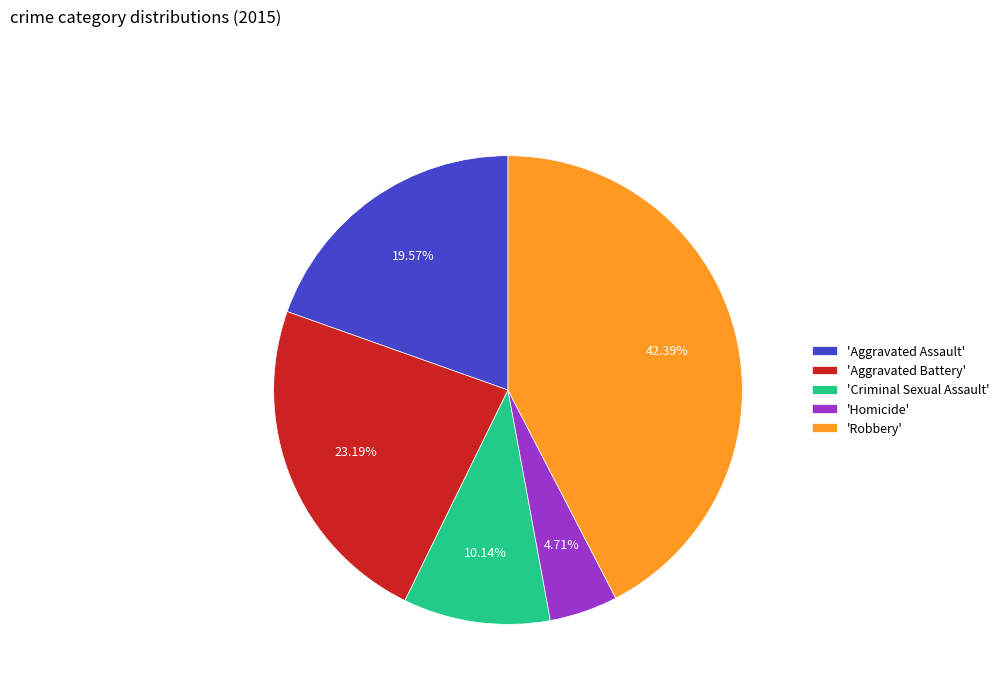

What is the ratio of the value at 'Robbery' to the value at 'Aggravated Assault'?

2.2